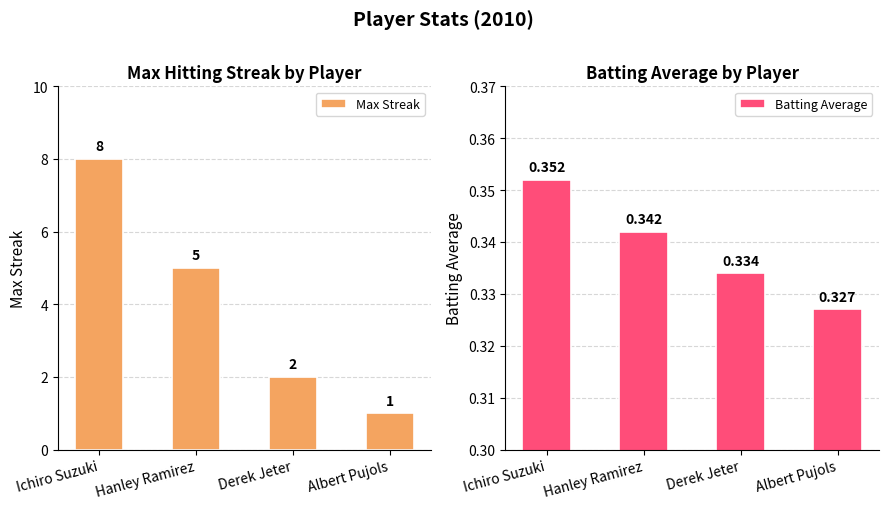

Reading left to right, extract all data points from this chart.

Max Streak: 8.0	5.0	2.0	1.0
Batting Average: 0.4	0.3	0.3	0.3